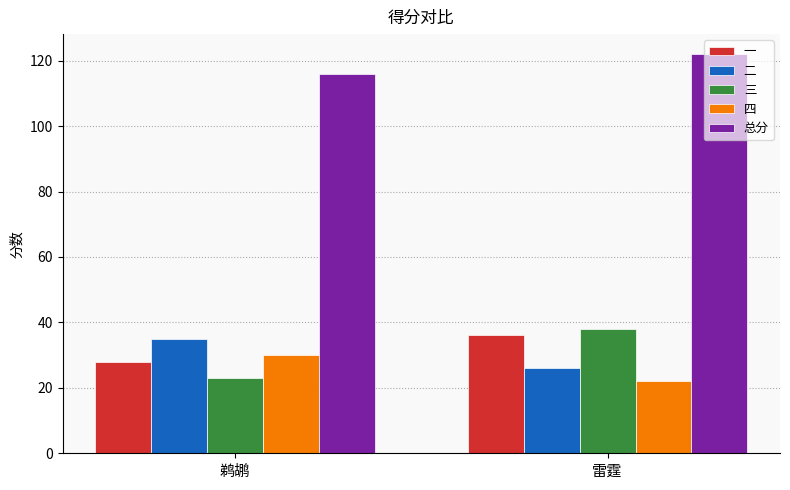

Reading right to left, list all the values displayed in this chart.

一: 36	28
二: 26	35
三: 38	23
四: 22	30
总分: 122	116